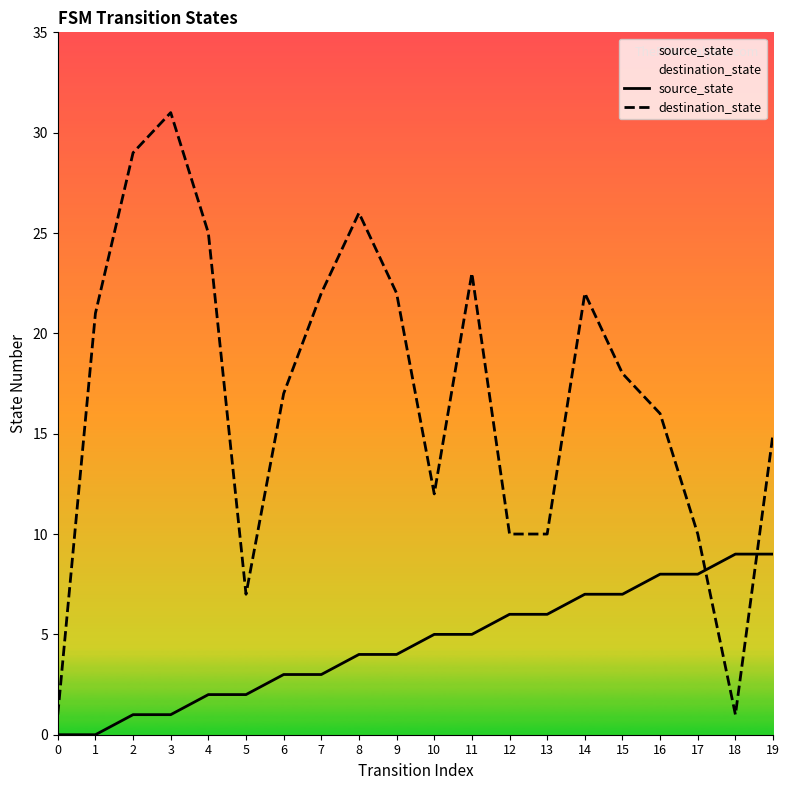

What are all the series names shown in the legend?

source_state, destination_state